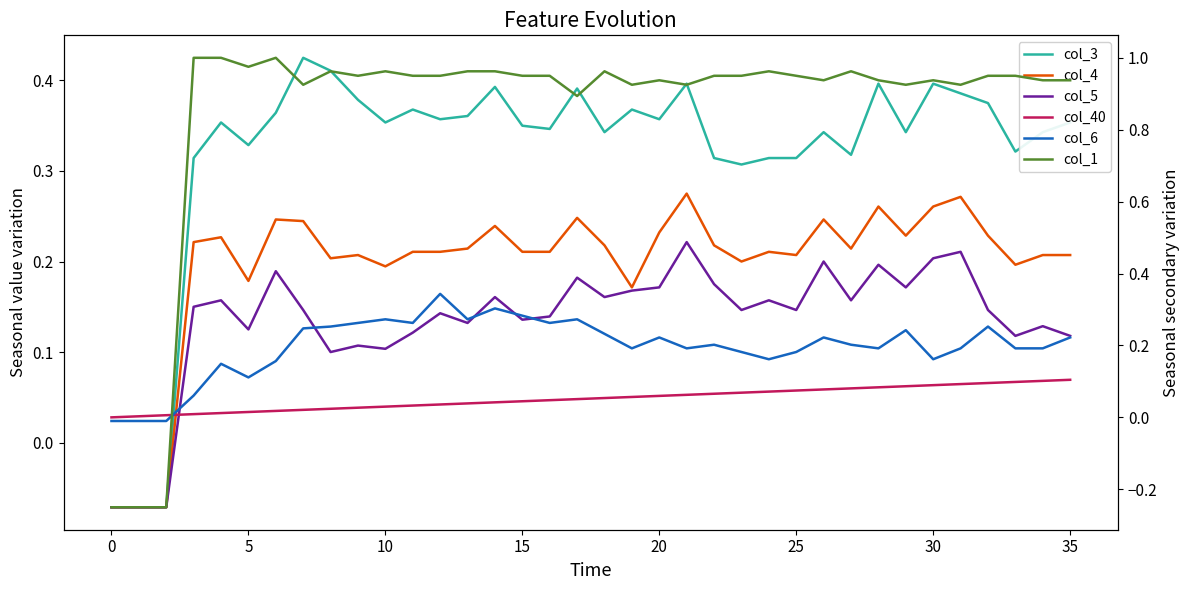

Is the value of col_6 at 35 greater than the value of col_1 at 0?

Yes